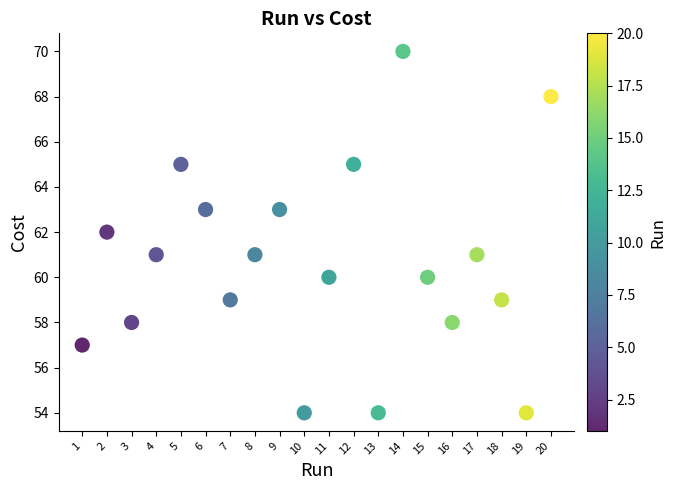

What is the range of X values (max minus min)?

19.0